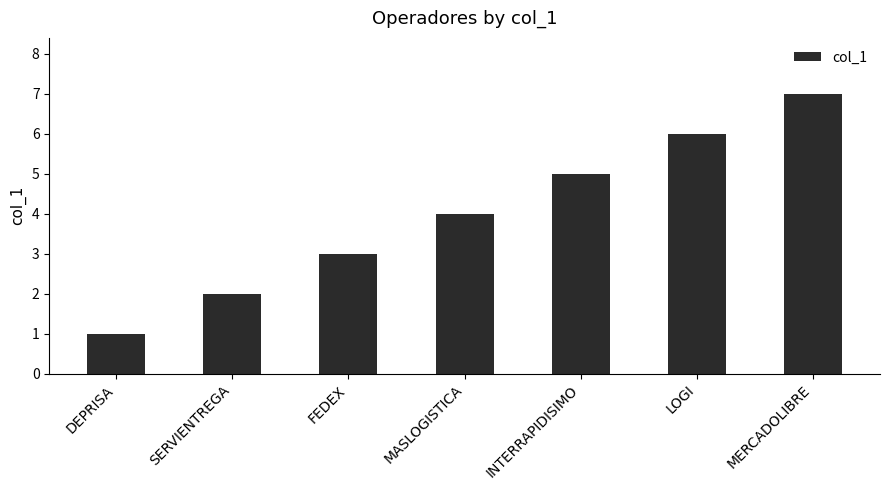

The value at SERVIENTREGA is 2. True or false?

True